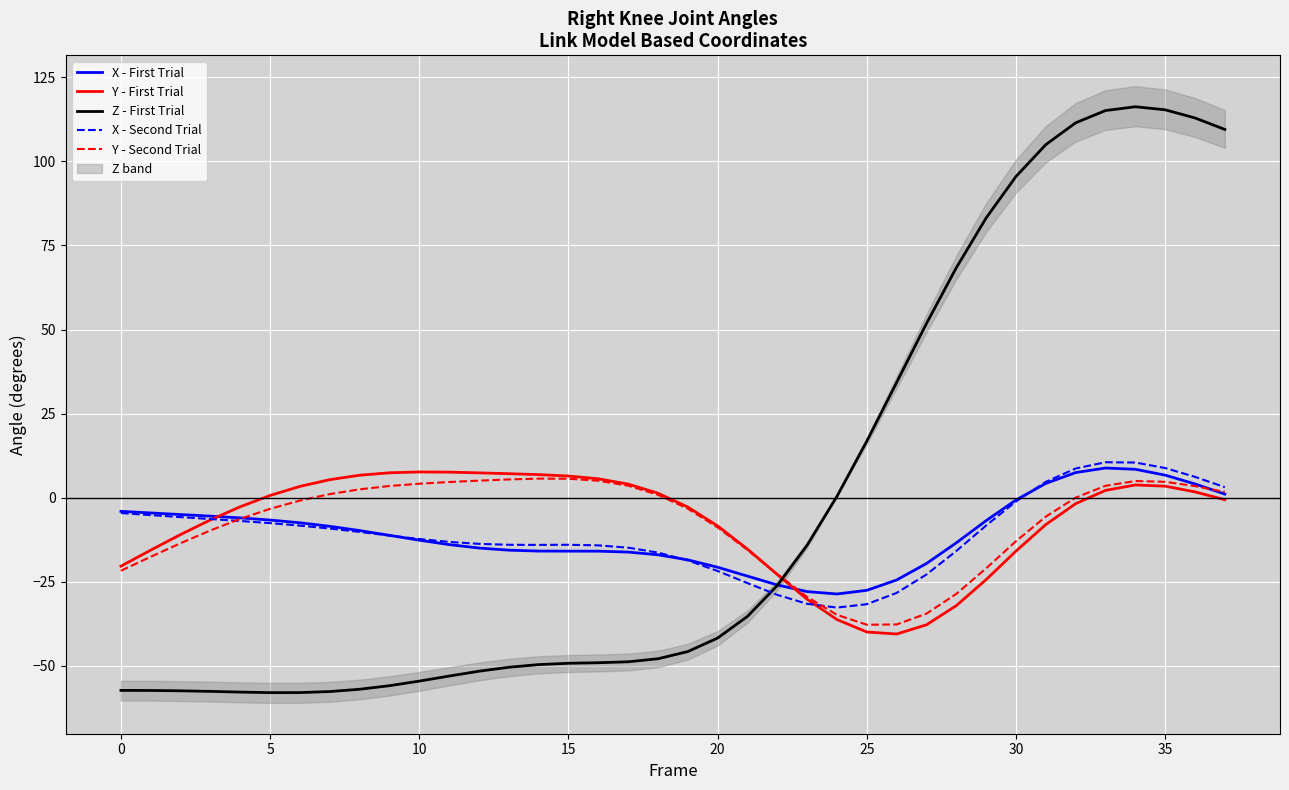

What is the lowest value of the X - First Trial series?

-28.6